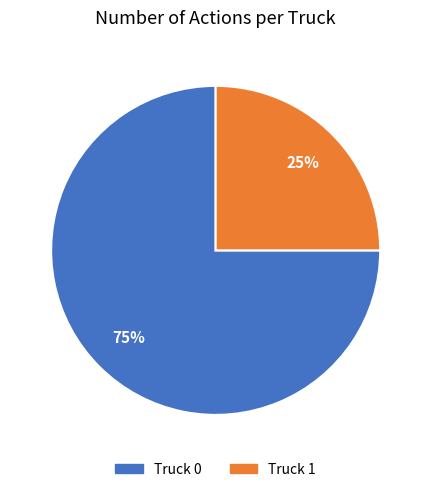

Which slice is the largest?

Truck 0